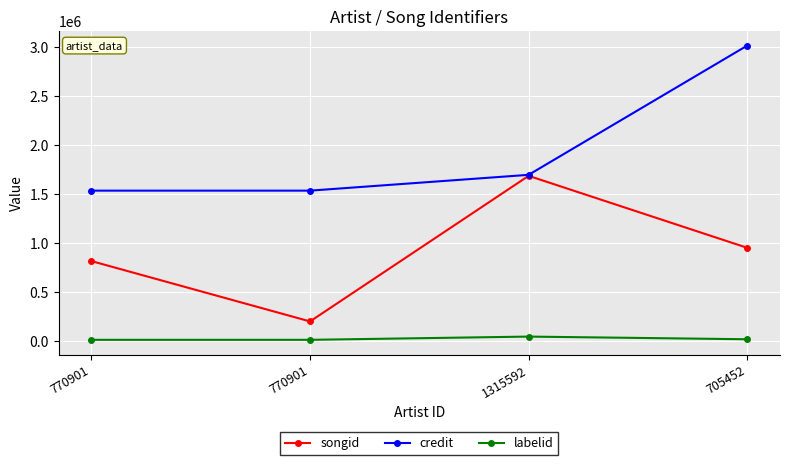

What is the maximum value for credit?

3012712